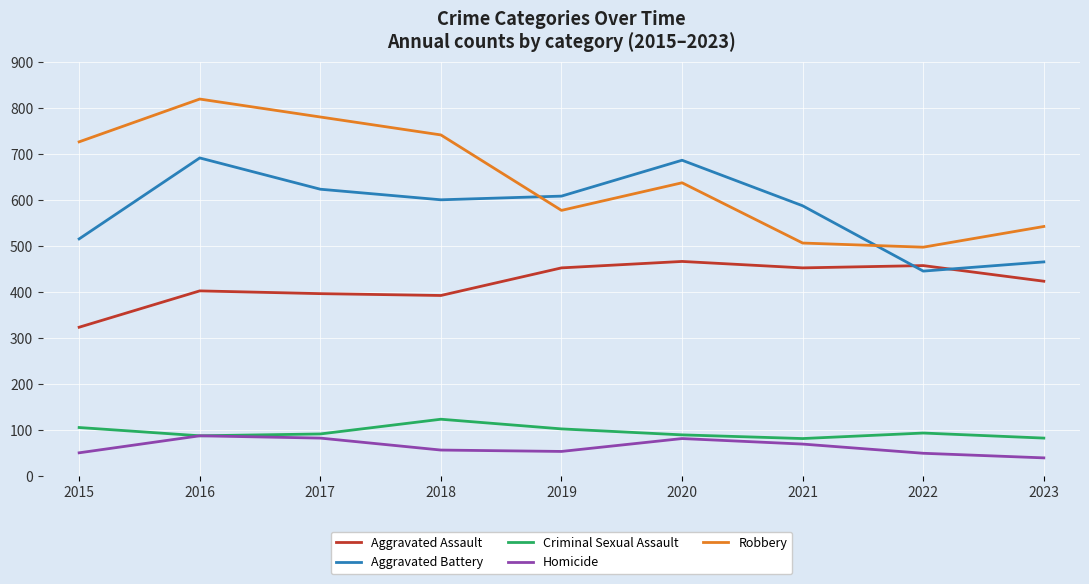

Which series changed the most between 2017 and 2022?

Robbery